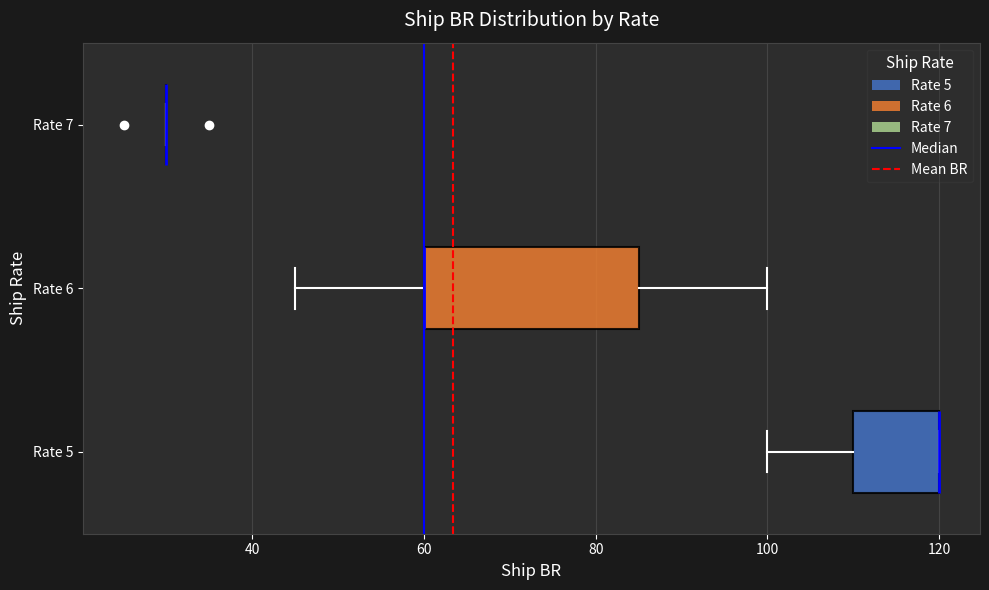

Where is the left edge of the box for Rate 6 on the x-axis? The values are not printed on the chart, so give them approximately, as read against the axis.

60